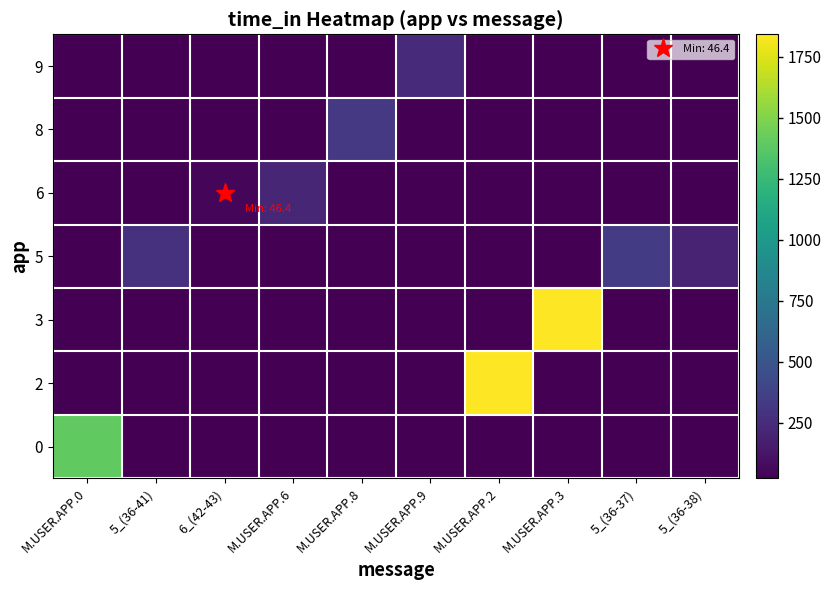

At how many categories does at least one series exceed 963?

3